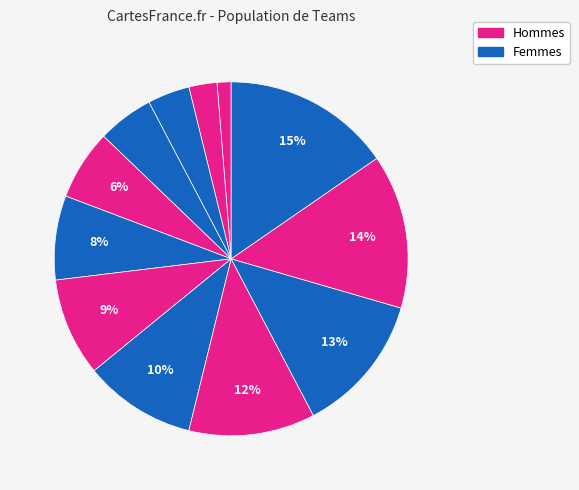

How many slices are in this pie chart?

12